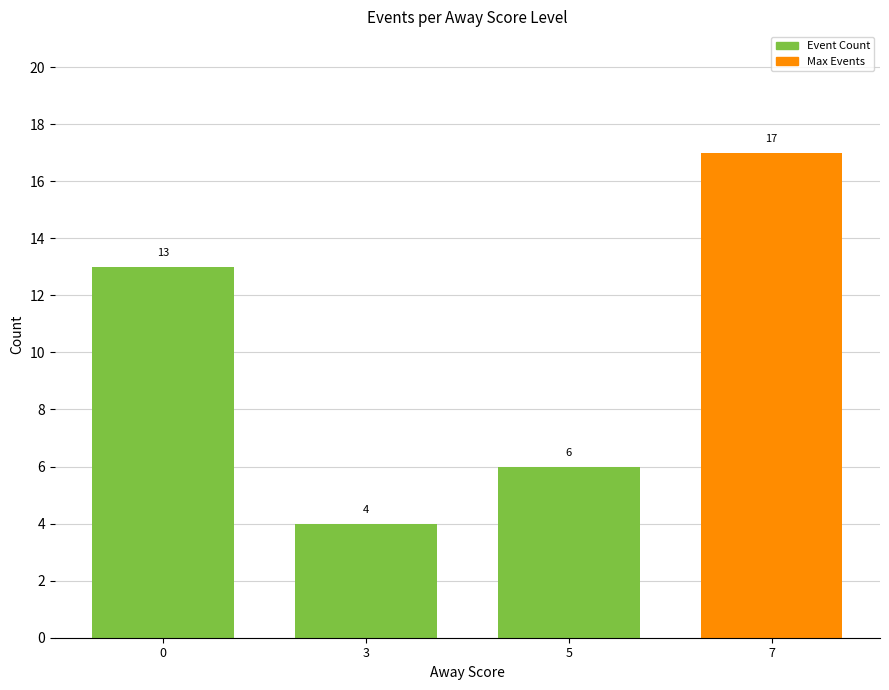

Are the bars horizontal?

No